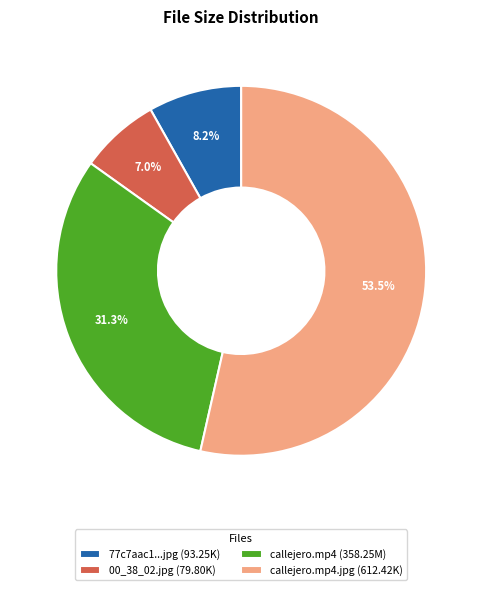

Does callejero.mp4.jpg (612.42K) represent more than half of the total?

Yes